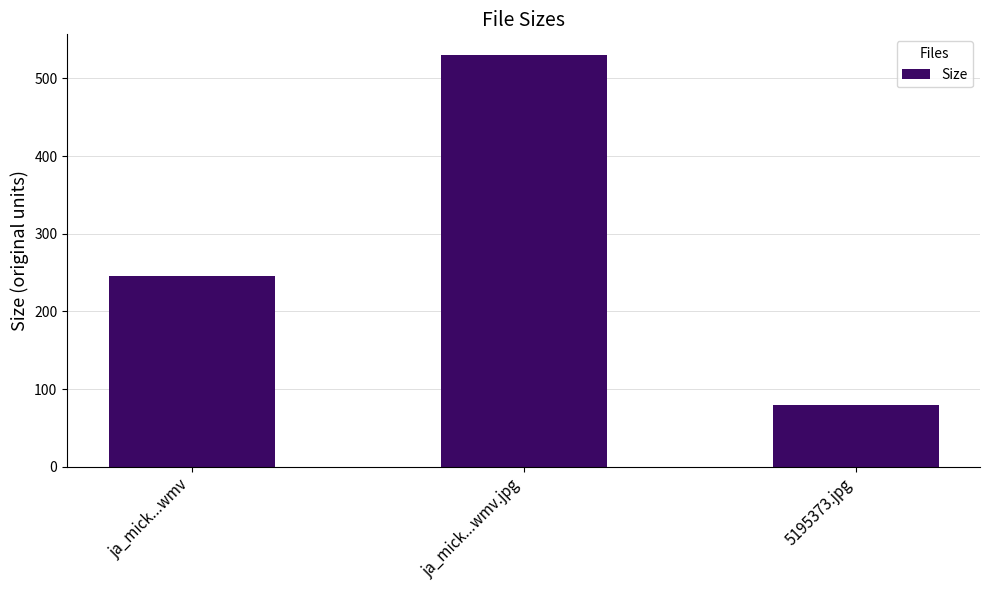

At which category does the chart reach its minimum across all series?

5195373.jpg